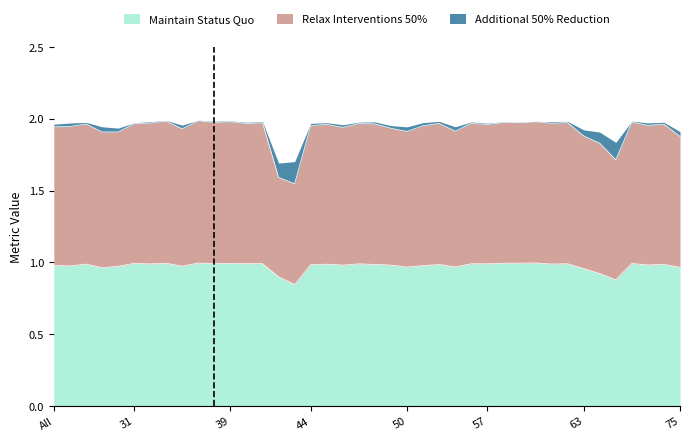

The value of Relax Interventions 50% (Jaccard) at 46 is 1.9. True or false?

True